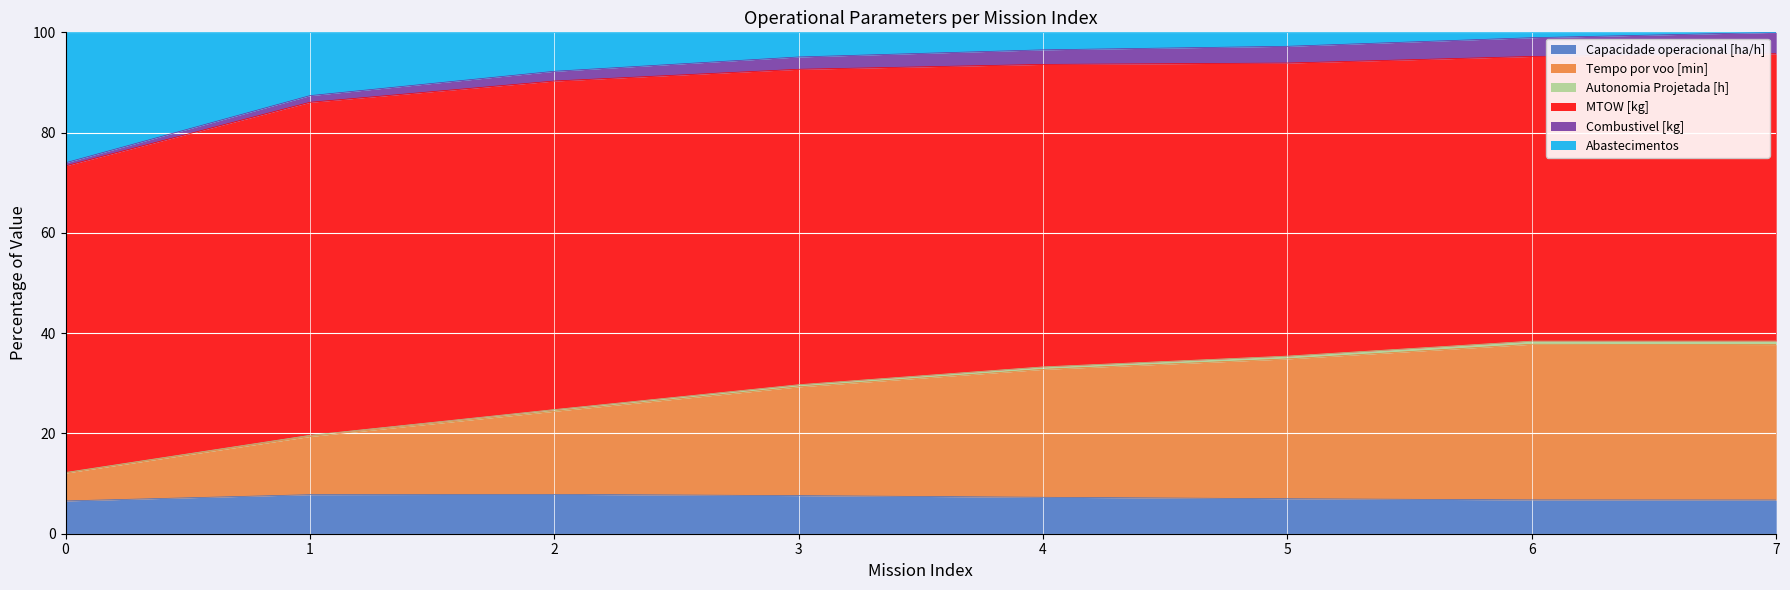

True or false: Abastecimentos has more than 2 interior local peaks.

False